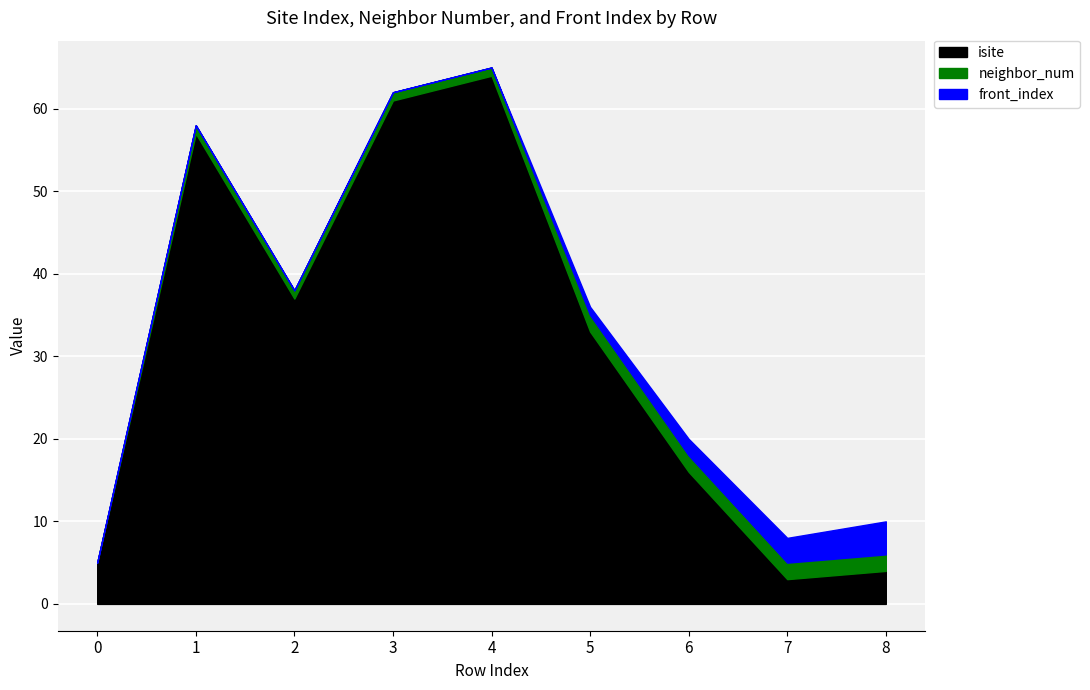

Which series has the largest range (max minus min)?

isite